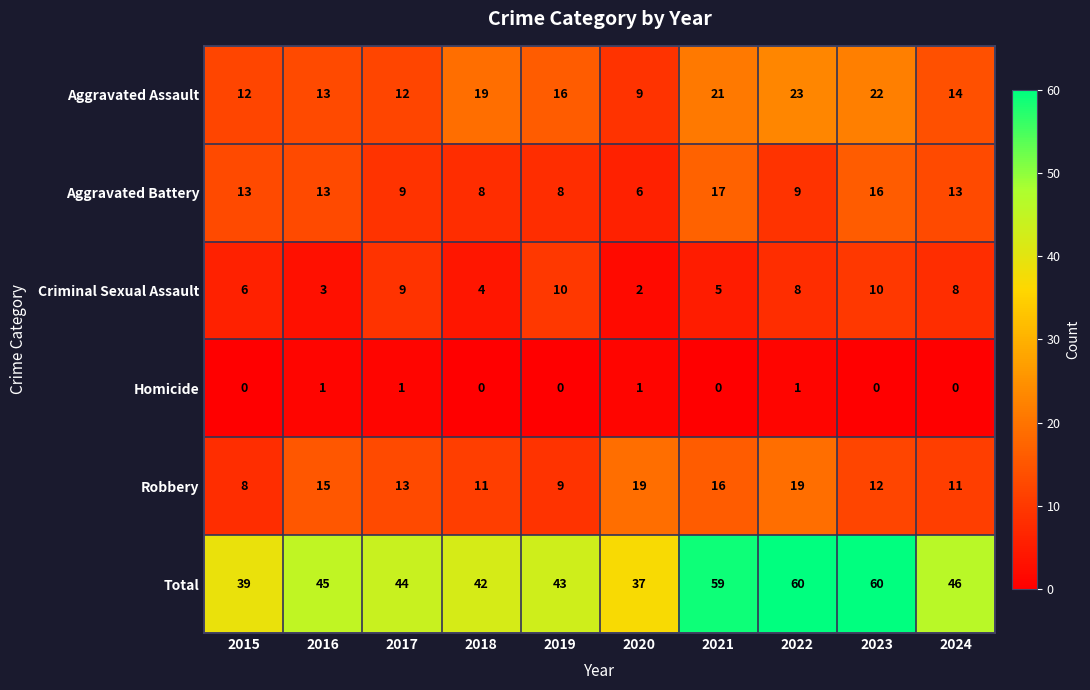

Which series has the widest spread of values?

Total